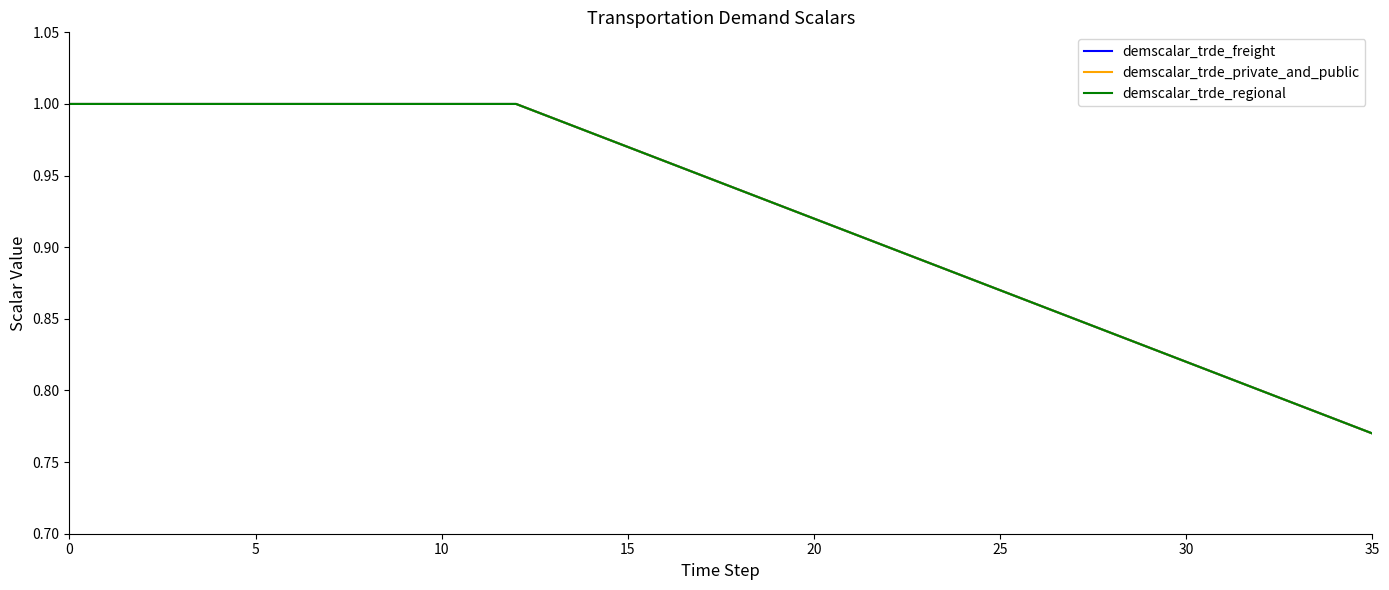

At how many categories does at least one series exceed 0?

36